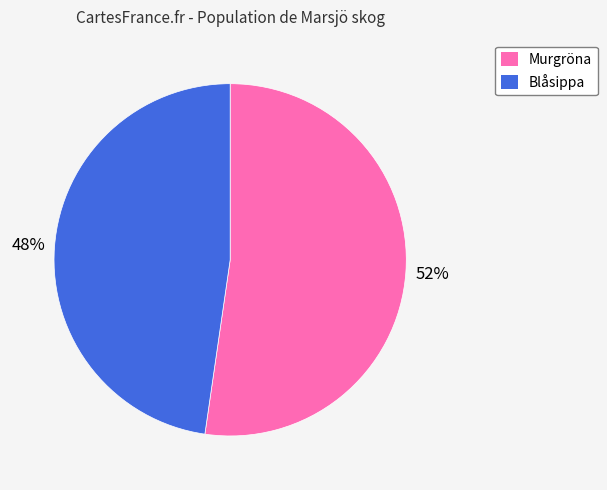

What is the smallest slice in the pie chart?

Blåsippa